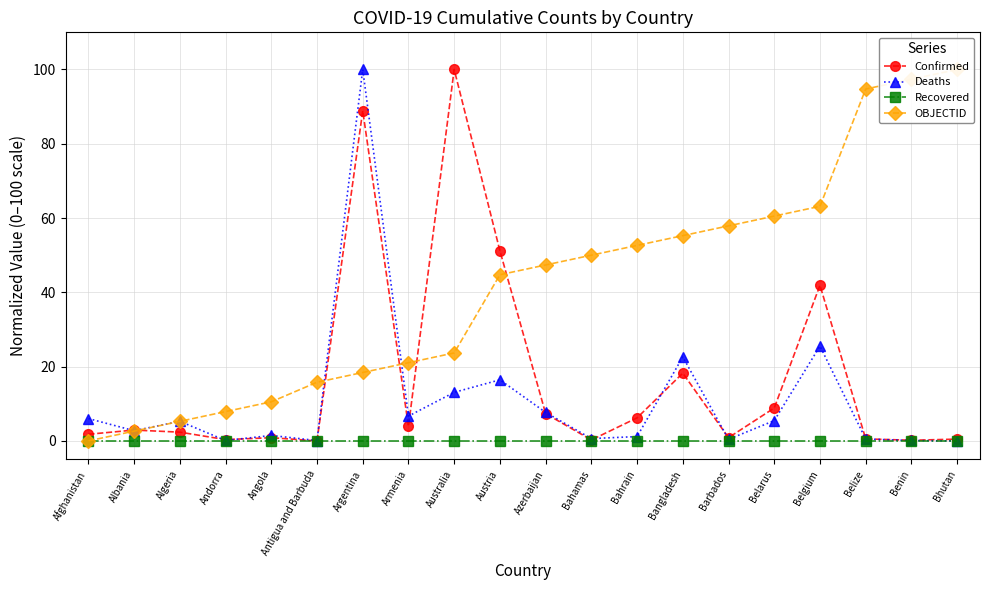

Reading left to right, list all the values displayed in this chart.

Confirmed: 1.8	2.9	2.4	0.3	0.9	0.0	88.9	3.9	100.0	51.2	7.3	0.3	6.2	18.2	0.9	8.9	41.9	0.5	0.2	0.5
Deaths: 6.0	2.7	5.3	0.1	1.5	0.1	100.0	6.7	13.1	16.4	7.7	0.6	1.2	22.6	0.4	5.5	25.5	0.5	0.1	0.0
Recovered: 0.0	0.0	0.0	0.0	0.0	0.0	0.0	0.0	0.0	0.0	0.0	0.0	0.0	0.0	0.0	0.0	0.0	0.0	0.0	0.0
OBJECTID: 0.0	2.6	5.3	7.9	10.5	15.8	18.4	21.1	23.7	44.7	47.4	50.0	52.6	55.3	57.9	60.5	63.2	94.7	97.4	100.0